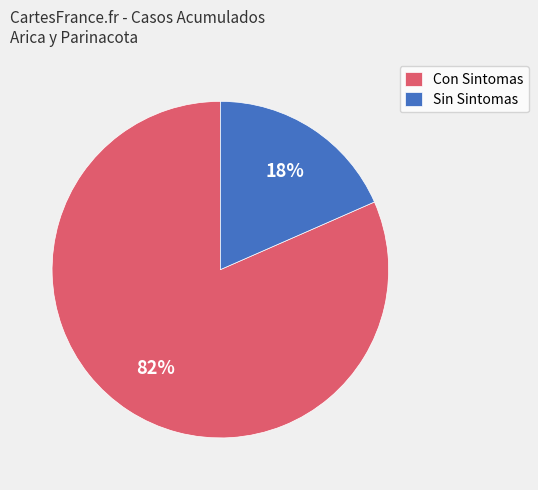

Which has a higher value, Con Sintomas or Sin Sintomas?

Con Sintomas